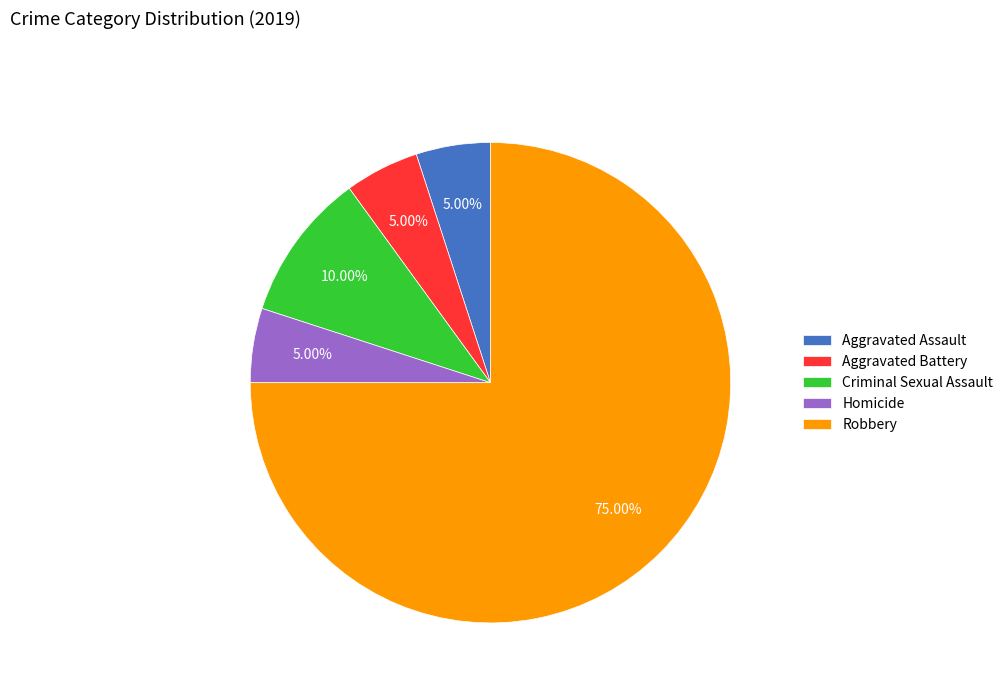

To the nearest percent, what is the average slice percentage?

20%